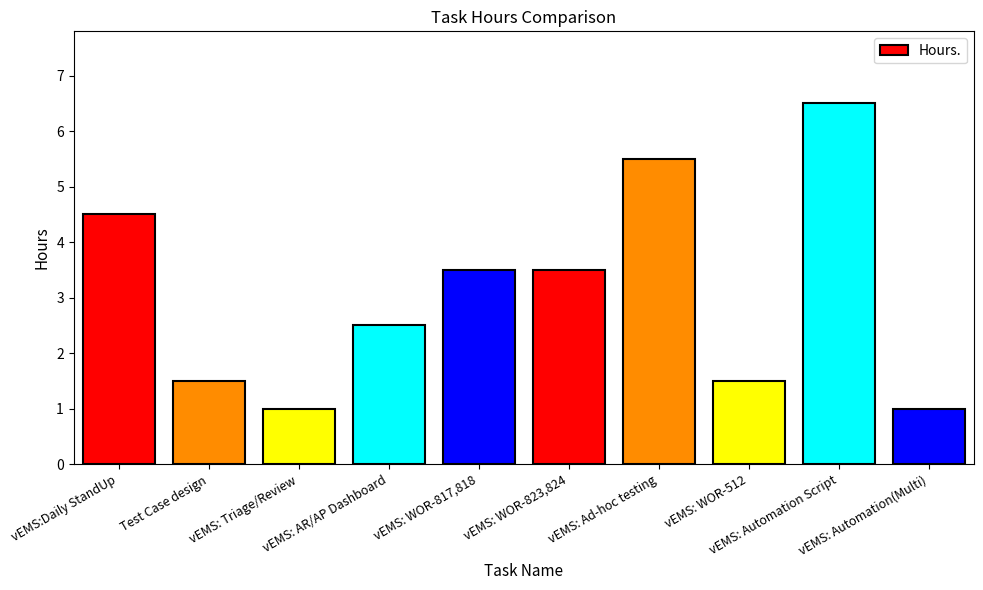

What is the sum of the values at vEMS: AR/AP Dashboard and vEMS: WOR-512?

4.0